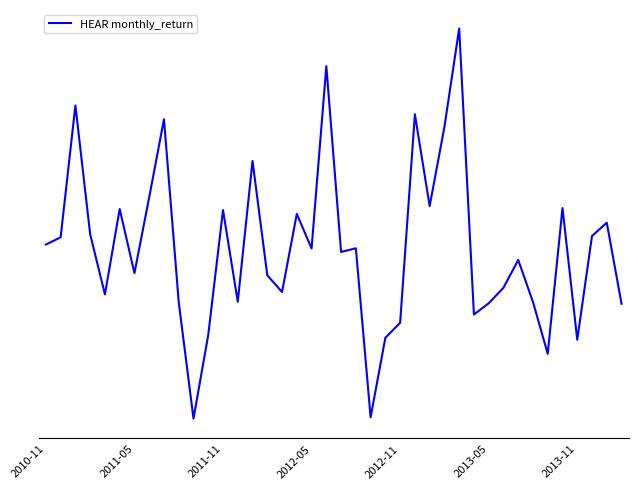

True or false: the data has more than 2 interior local peaks.

True